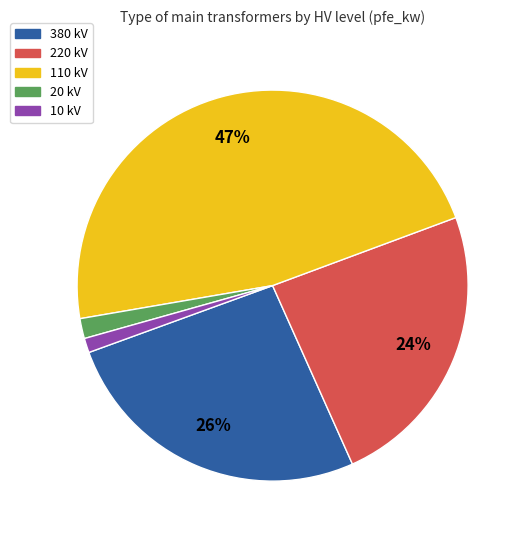

Is there any slice that represents more than half of the pie?

No